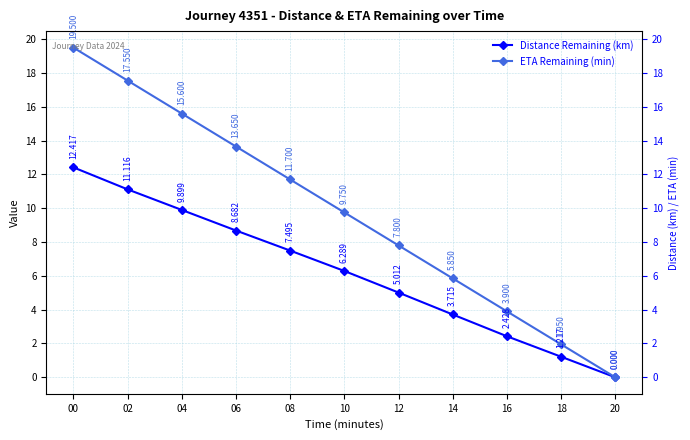

Between 12 and 14, which series saw the biggest shift?

ETA Remaining (min)